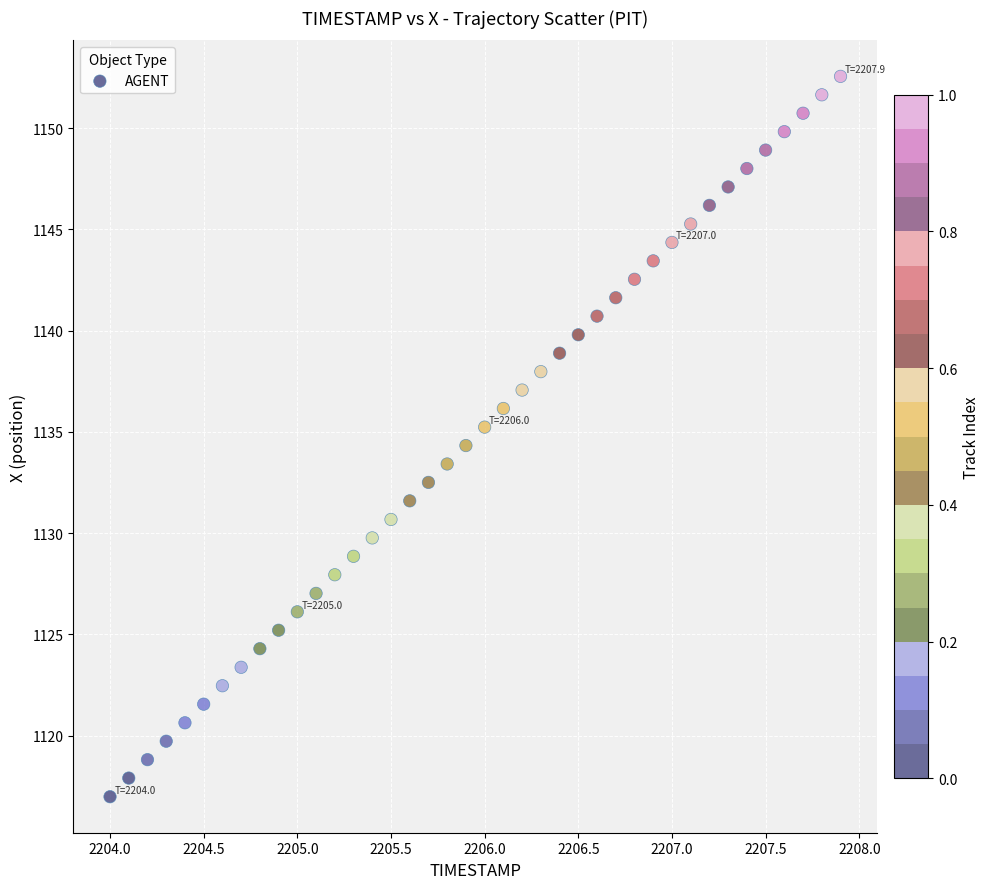

What is the range of X values (max minus min)?

3.9